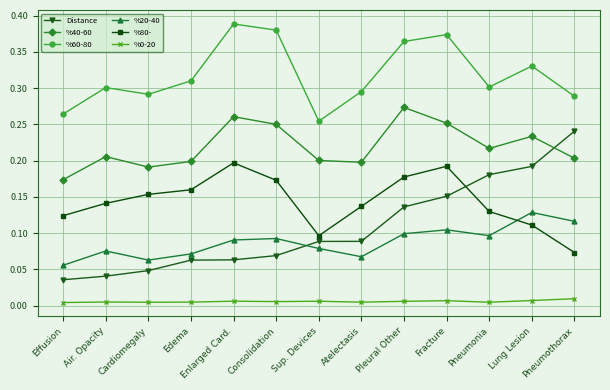

How many lines are shown in the chart?

6